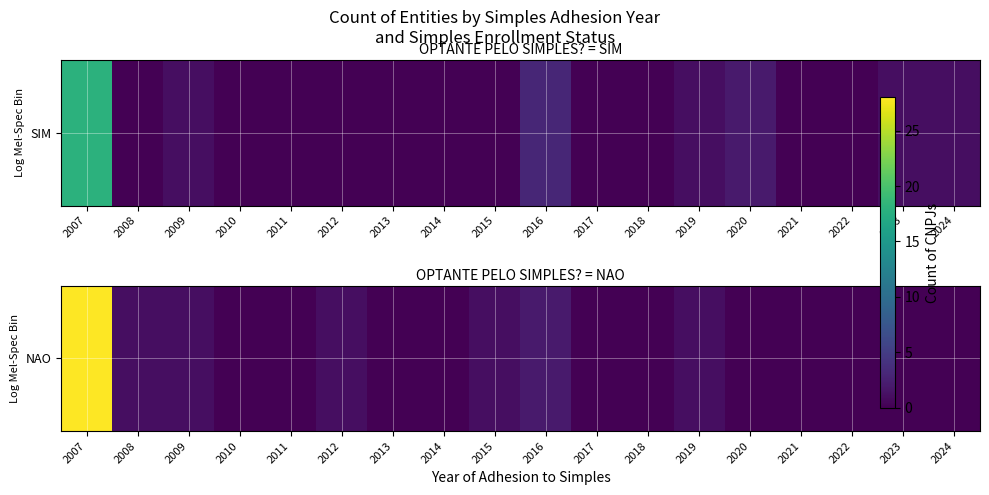

The chart shows a value of -14 at 2021. True or false?

False